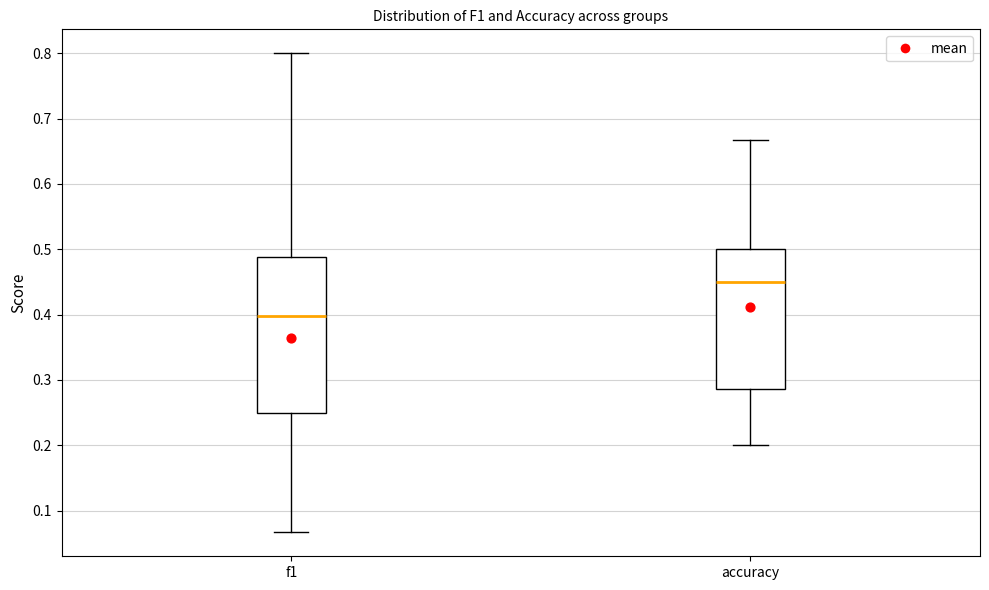

Comparing the boxes themselves (not the whiskers), which one is the tallest?

f1